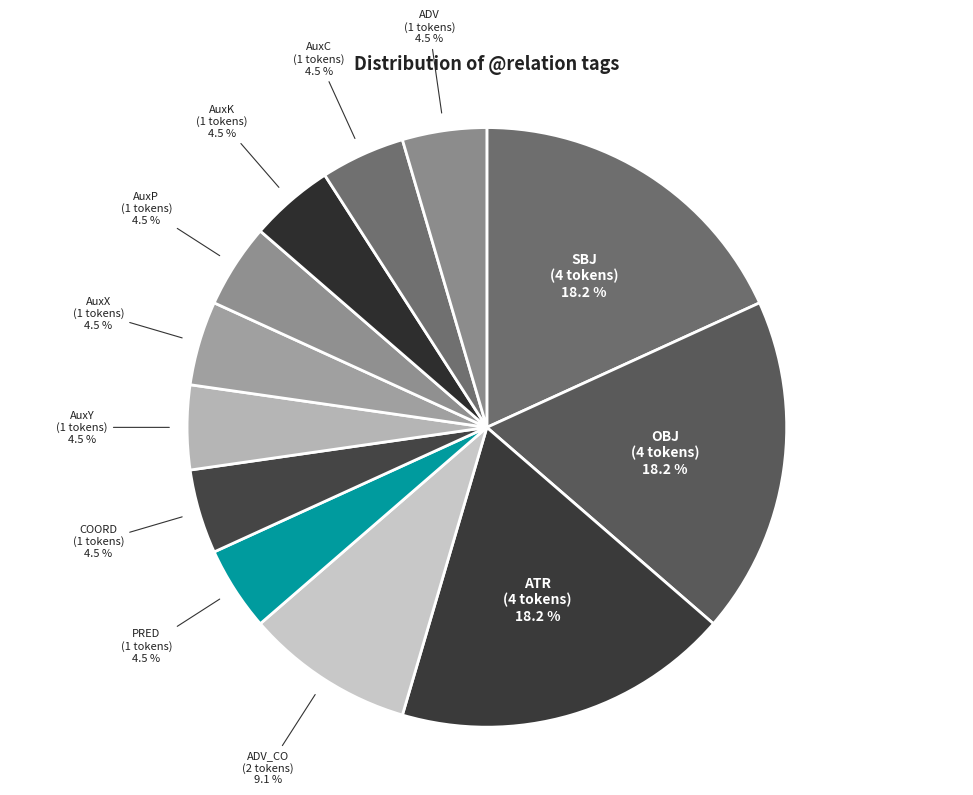

To the nearest percent, what is the average slice percentage?

8%